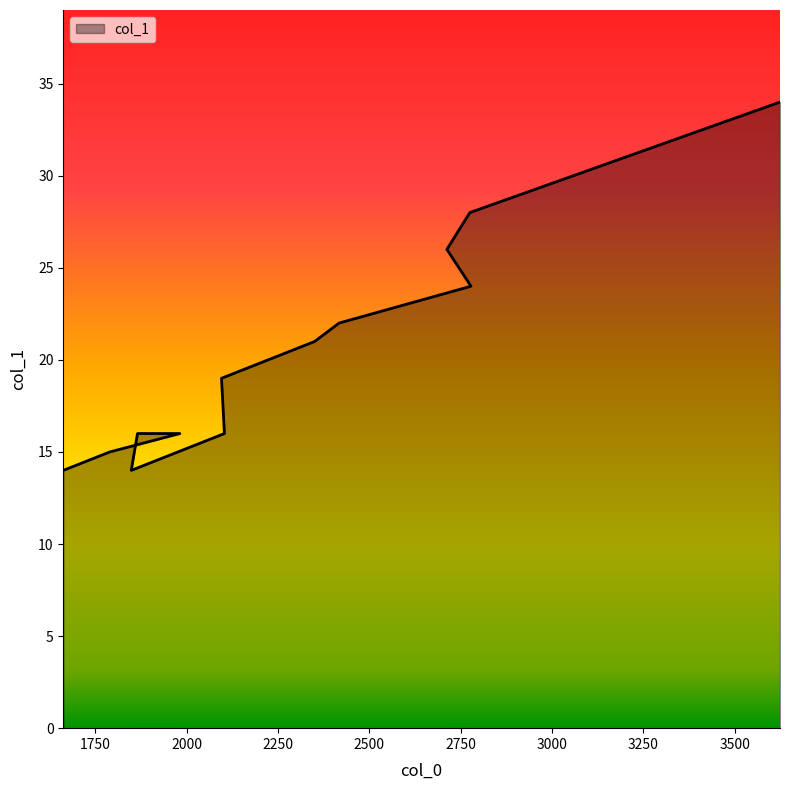

Does the chart have visible grid lines?

No